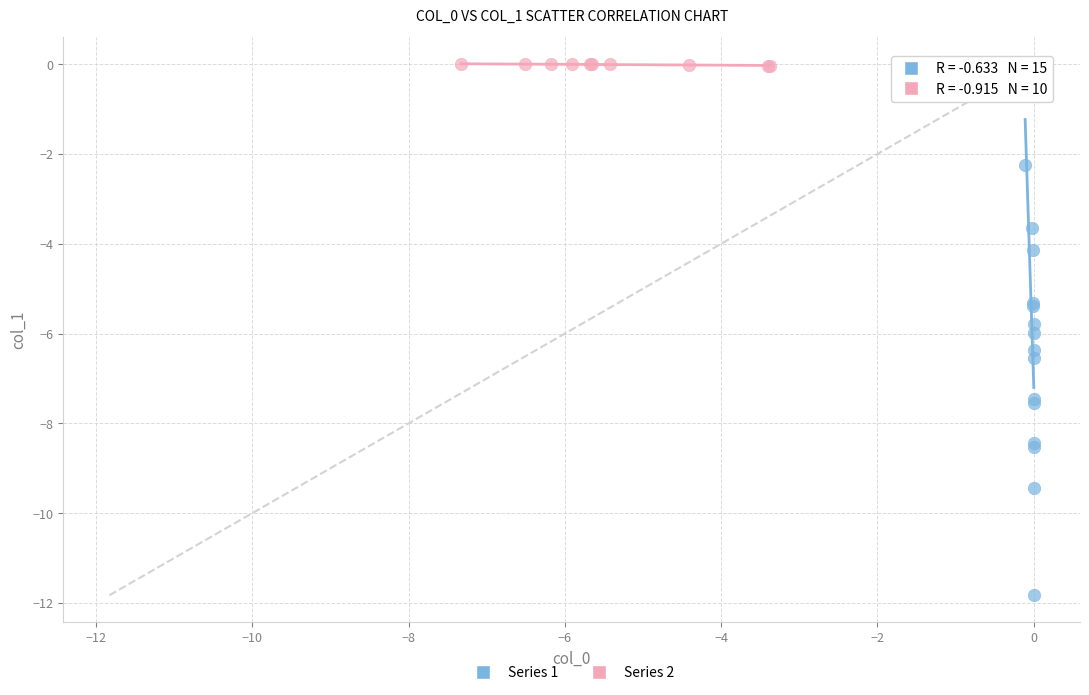

Which series has the largest Y range (max minus min)?

Series 1